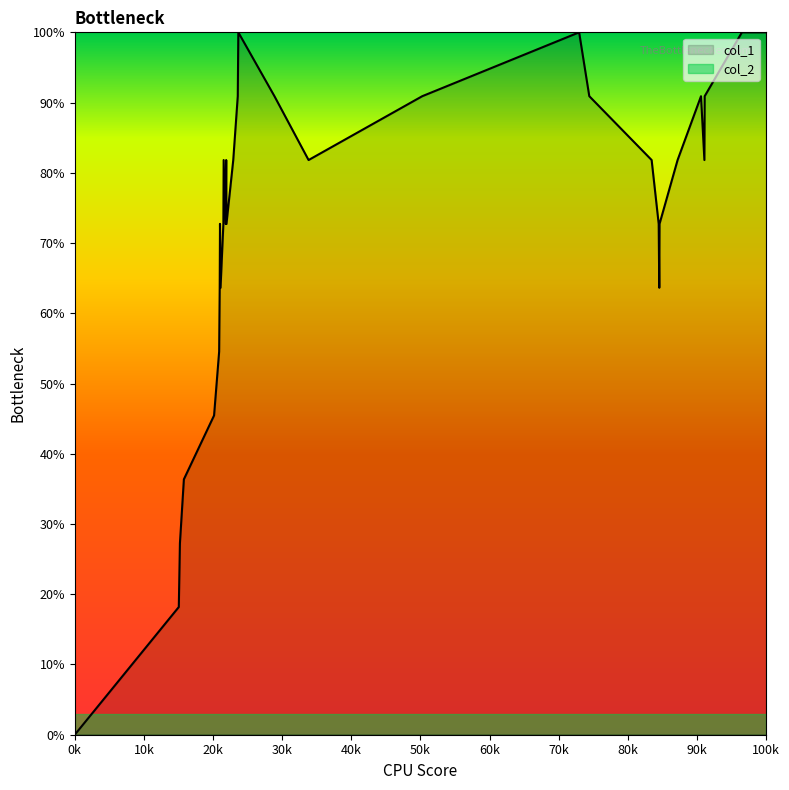

Which label corresponds to the smallest value in the chart?

0k